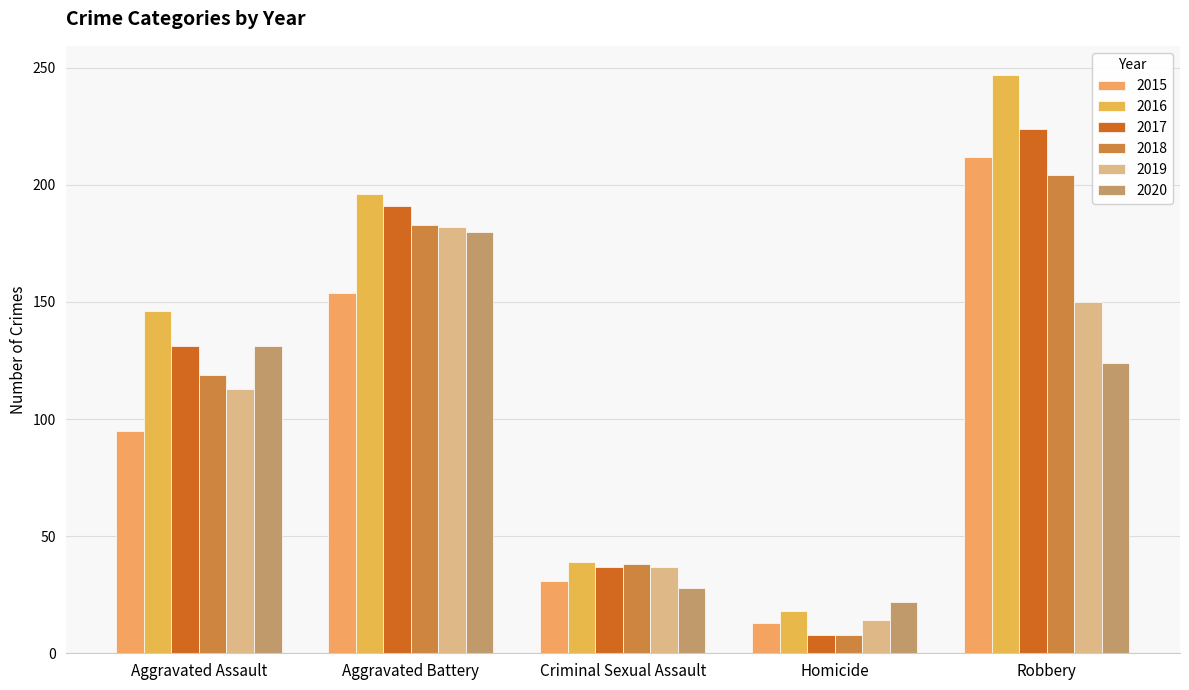

Between Aggravated Battery and Robbery, which series saw the biggest shift?

2015